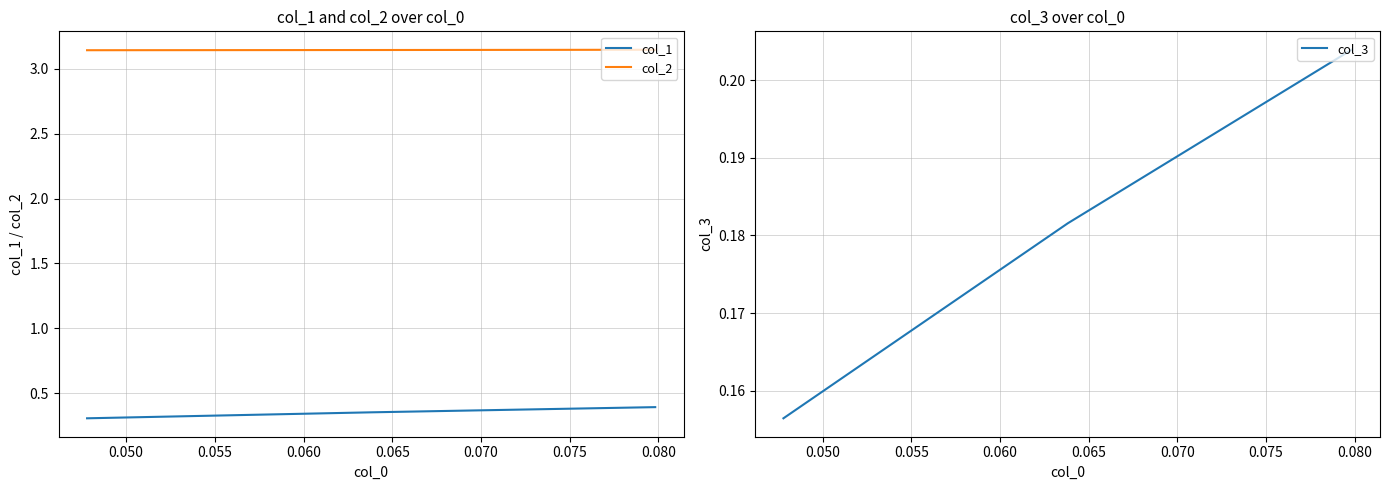

What is the smallest value displayed?

0.2